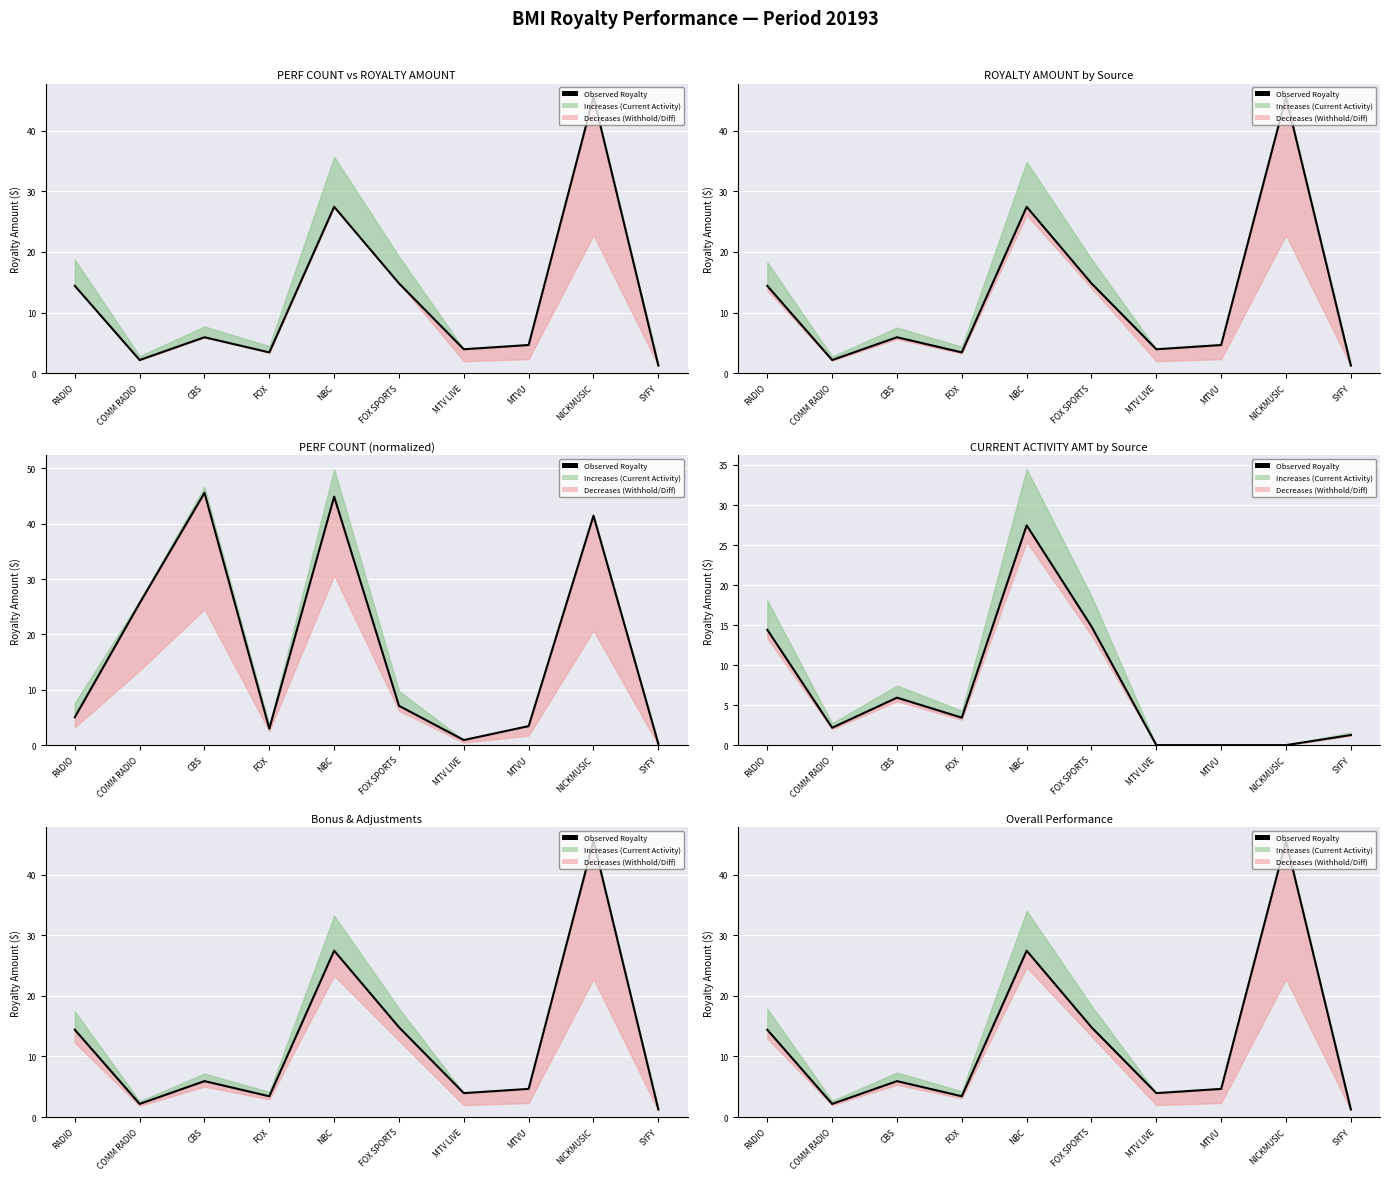

True or false: the data shows 2.4 at MTV LIVE.

False